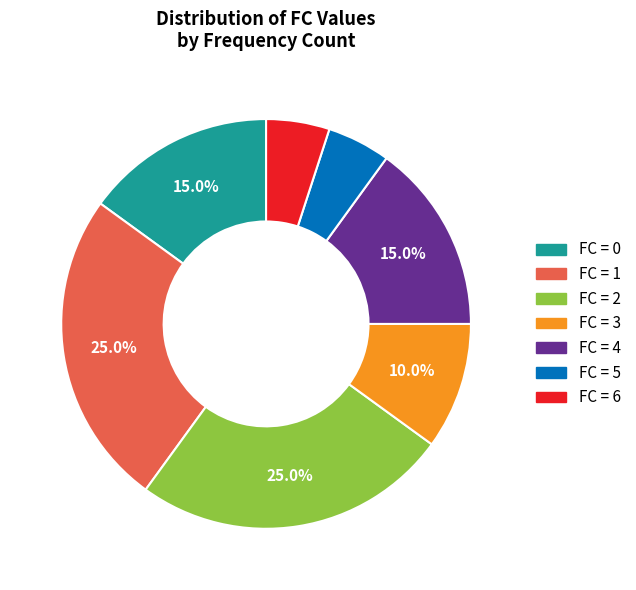

Does any single category account for the majority?

No